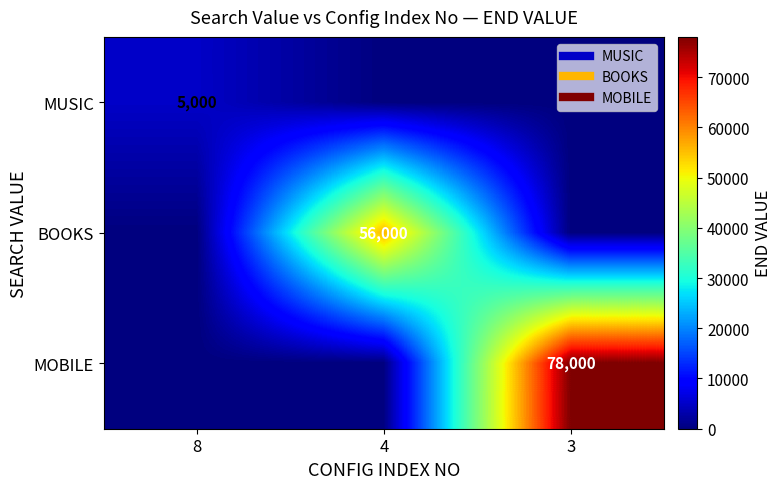

How many data points in MOBILE are above 0?

1